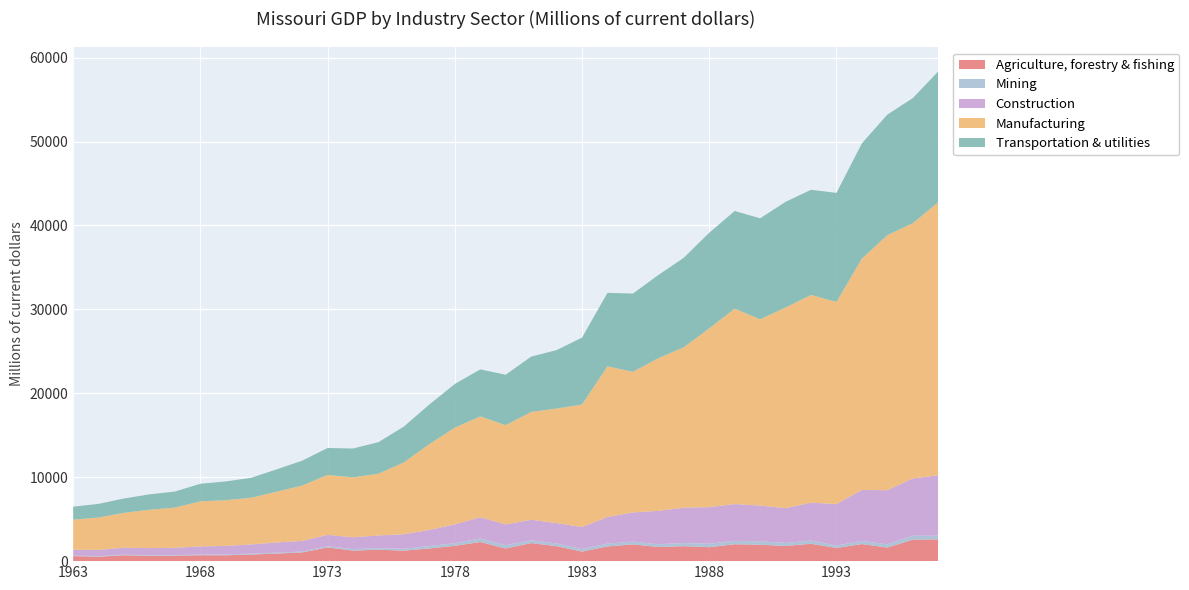

Reading left to right, transcribe all the data shown in this chart.

Agriculture, forestry & fishing: 601.0	528.9	701.9	612.1	642.6	707.9	696.5	787.6	902.3	1042.0	1636.3	1257.0	1357.9	1252.2	1514.3	1825.9	2280.4	1510.0	2155.1	1781.2	1140.3	1749.3	1997.8	1685.9	1786.5	1661.2	2014.0	1955.9	1810.7	2069.1	1572.2	2035.7	1619.5	2558.7	2598.1
Mining: 62.6	68.1	68.7	79.6	67.9	81.4	102.6	109.5	102.2	107.3	140.9	182.7	190.3	218.6	295.5	311.9	423.4	394.3	326.1	326.1	304.3	342.8	331.0	328.8	376.9	411.3	408.8	402.8	359.2	388.6	283.5	384.4	385.0	470.0	438.2
Construction: 689.1	739.6	831.1	859.5	885.4	963.9	1022.2	1091.2	1224.2	1265.1	1354.8	1406.3	1508.5	1737.6	1914.8	2245.4	2525.7	2469.4	2452.6	2425.2	2620.2	3169.3	3472.4	3977.6	4209.0	4362.2	4377.0	4265.4	4146.7	4506.9	4954.6	6067.2	6449.5	6831.6	7203.0
Manufacturing: 3588.3	3866.3	4153.6	4576.0	4781.7	5372.4	5439.3	5570.1	6049.1	6587.9	7140.5	7135.4	7370.0	8566.2	10226.1	11520.6	12015.3	11829.1	12840.4	13651.2	14595.8	17944.7	16758.0	18188.1	19118.7	21300.0	23283.1	22196.2	23901.9	24753.1	24076.3	27564.1	30387.2	30407.3	32523.2
Transportation & utilities: 1547.0	1621.9	1710.3	1832.2	1918.6	2093.7	2236.8	2375.8	2659.5	2965.1	3210.4	3439.1	3749.9	4266.5	4715.7	5206.5	5604.0	6009.7	6596.2	6961.2	7975.6	8762.4	9323.7	9914.5	10660.3	11397.5	11640.1	12028.9	12593.4	12530.4	12993.9	13734.4	14365.2	14902.3	15593.1